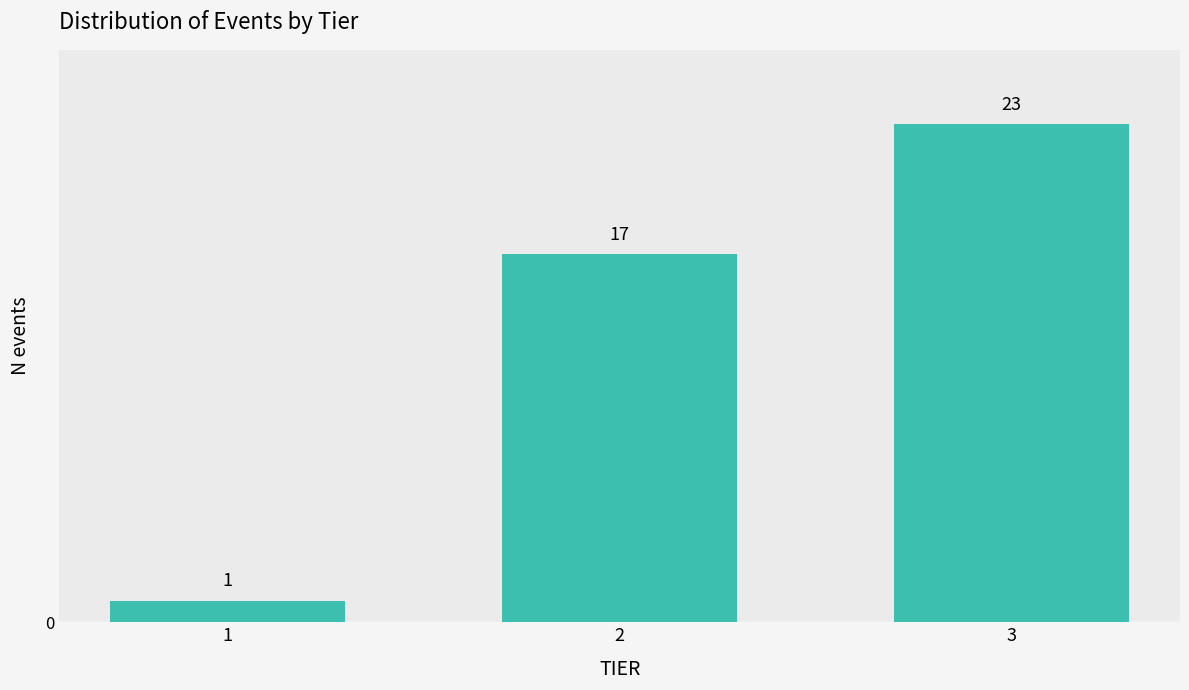

Reading left to right, extract all data points from this chart.

1	17	23